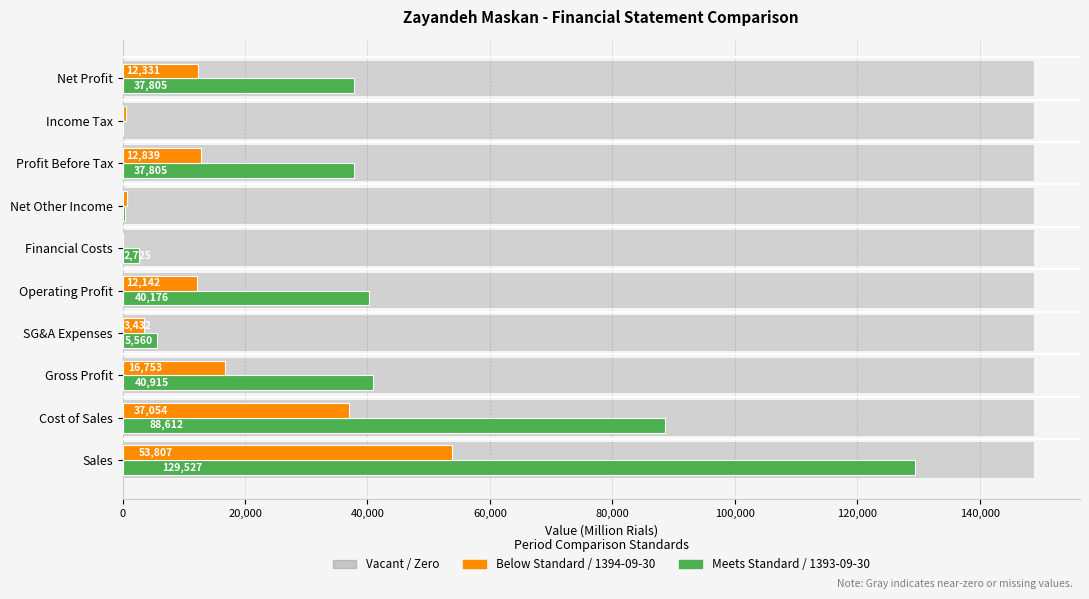

At which label does 1393-09-30 first exceed 37805?

Sales